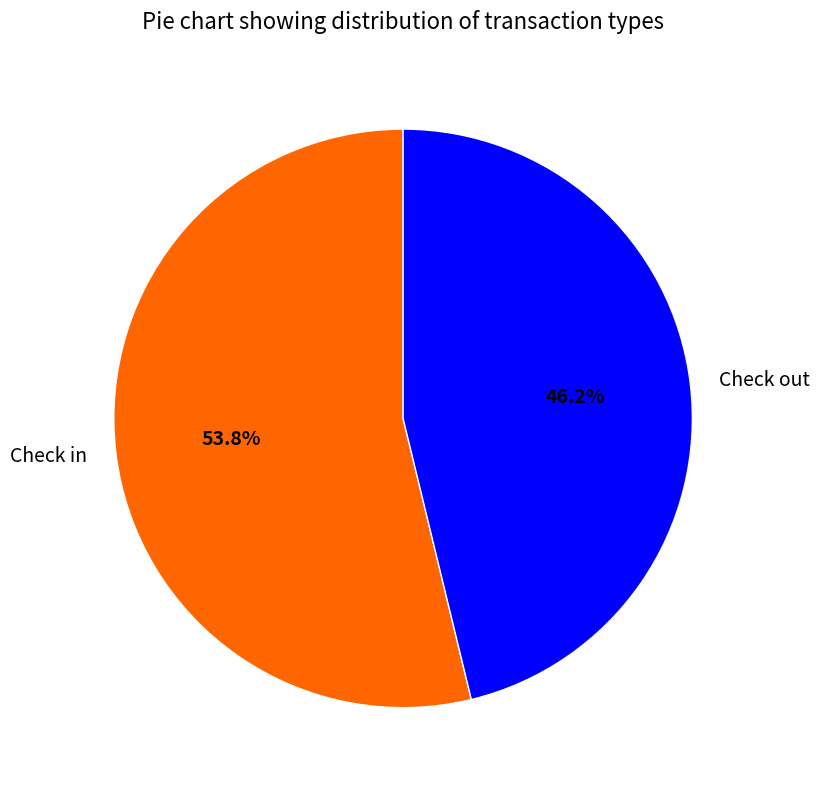

Which slice represents more than half of the pie?

Check in